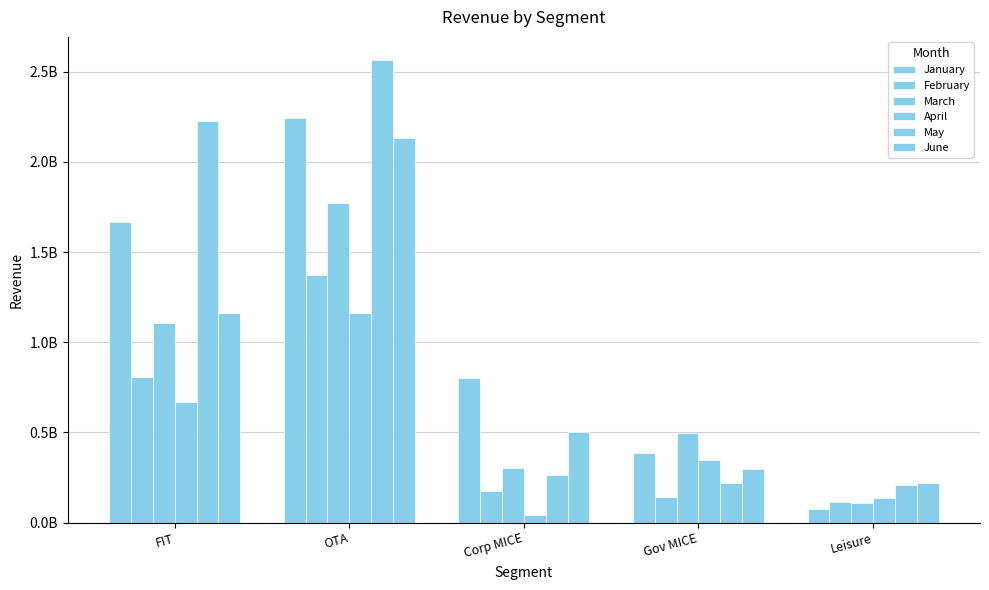

What is the difference between the May values at Leisure and OTA?

2356615101.8